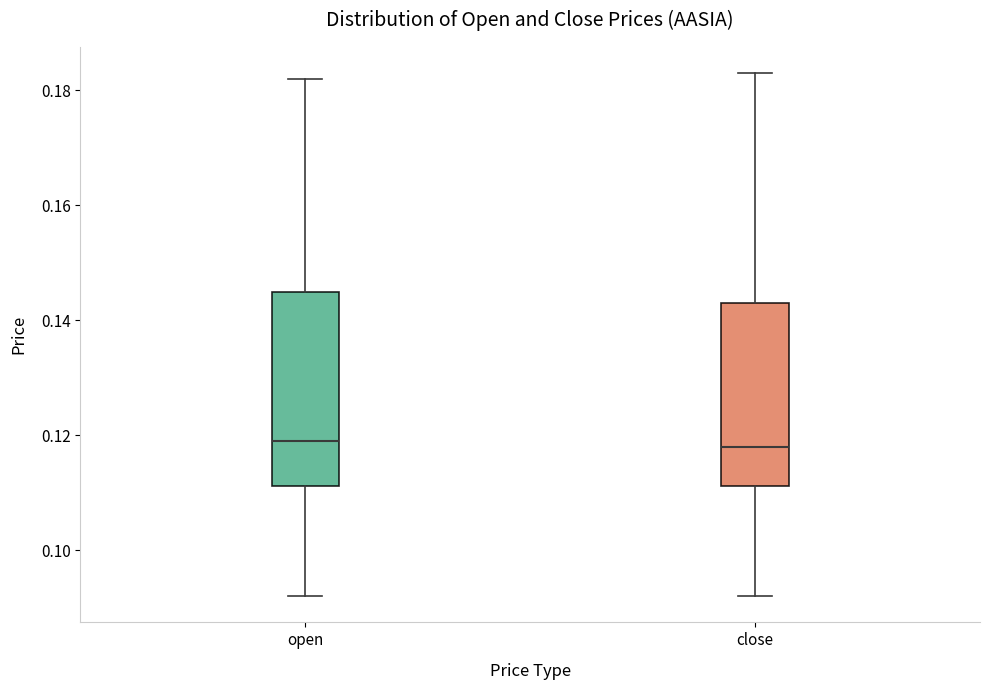

Reading left to right, transcribe this box plot: for each box, give where its median line is, the range the box spans, and where its two whiskers end, as read against the y-axis. The values are not printed on the chart, so give them approximately, as read against the axis.

open: median 0.120, box 0.112 to 0.146, whiskers 0.092 to 0.182
close: median 0.118, box 0.112 to 0.144, whiskers 0.092 to 0.184